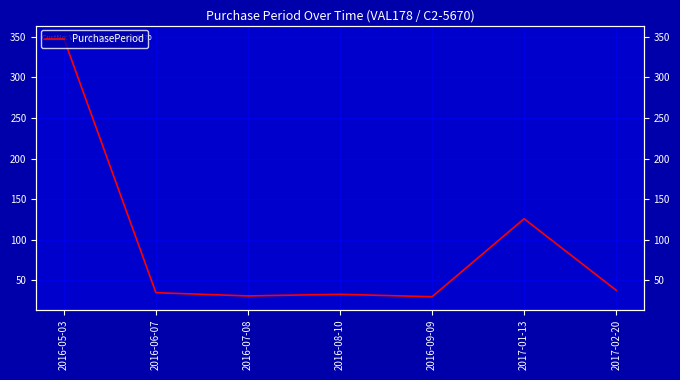

What is the difference between the values at 2016-07-08 and 2016-08-10?

2